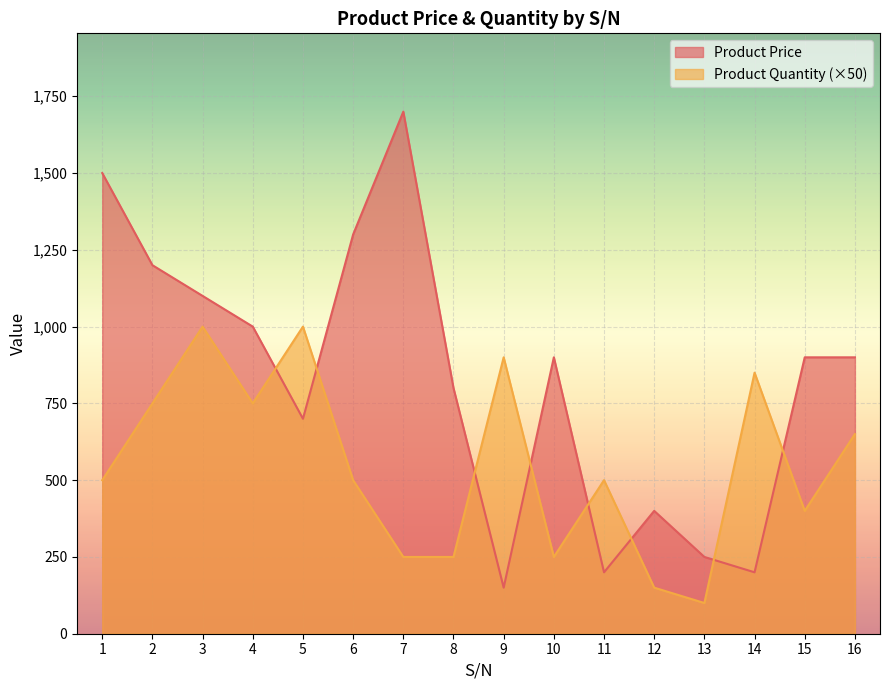

Where is the first local maximum for Product Quantity?

3